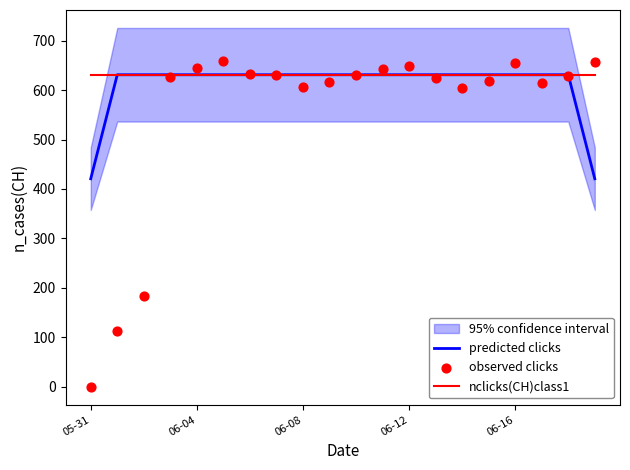

Which series reaches the minimum Y coordinate?

observed clicks